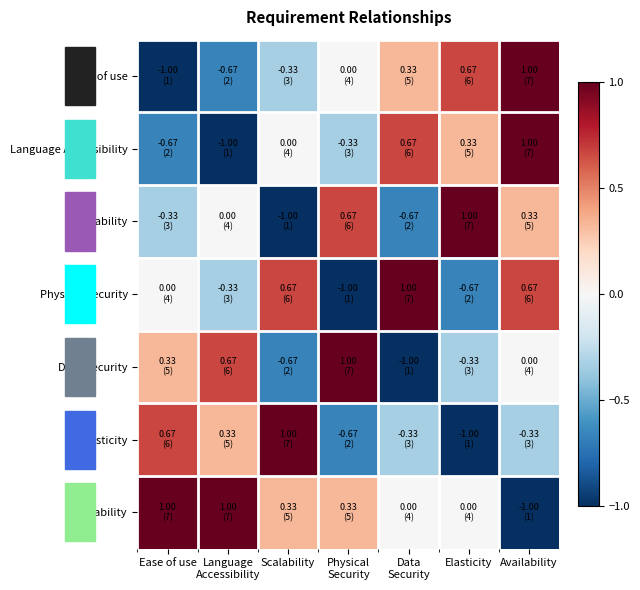

How many series are shown in this chart?

7